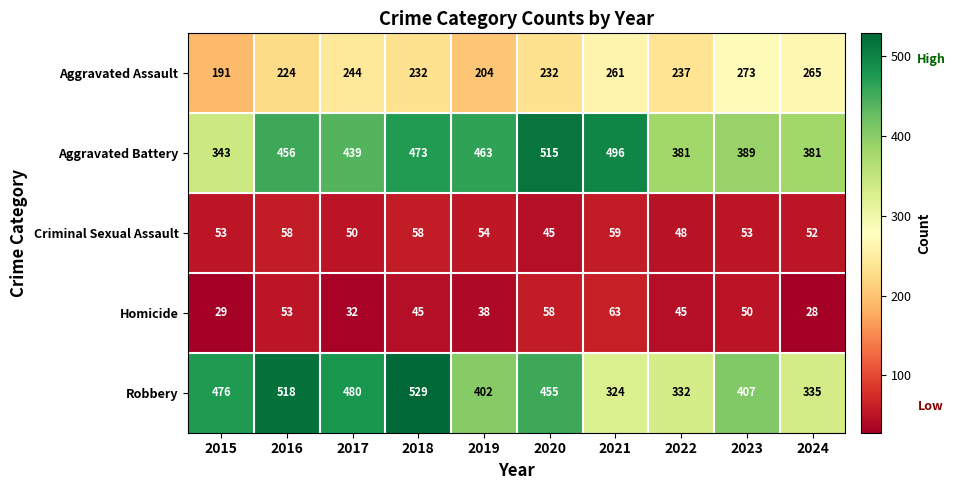

The Aggravated Assault series shows 87 at 2015. True or false?

False